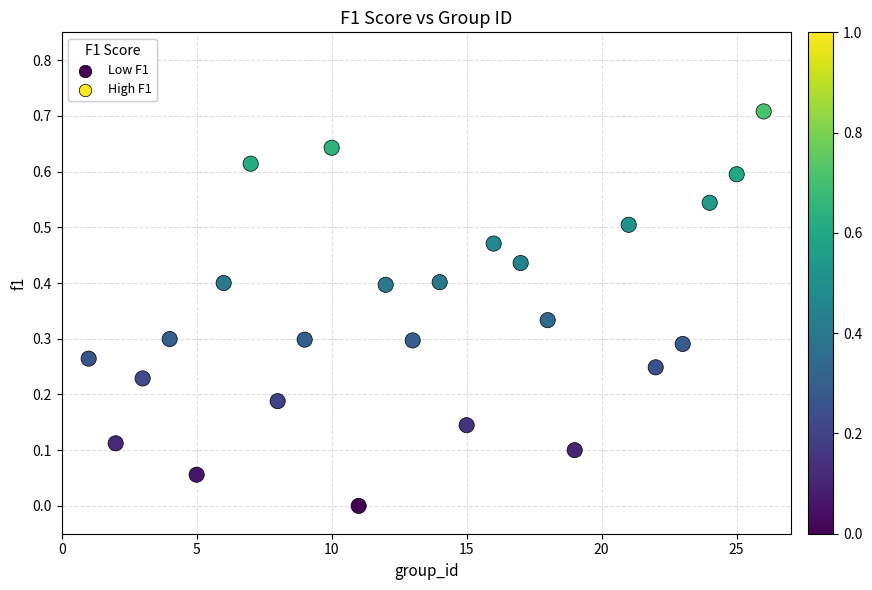

What is the range of X values (max minus min)?

25.0